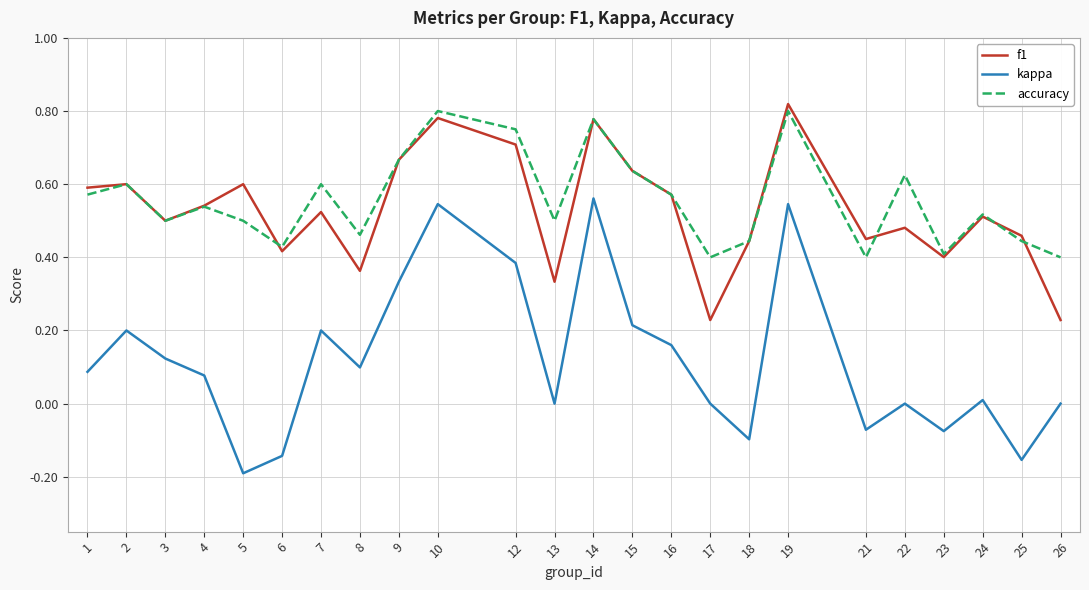

Which category has the lowest value across all series?

5